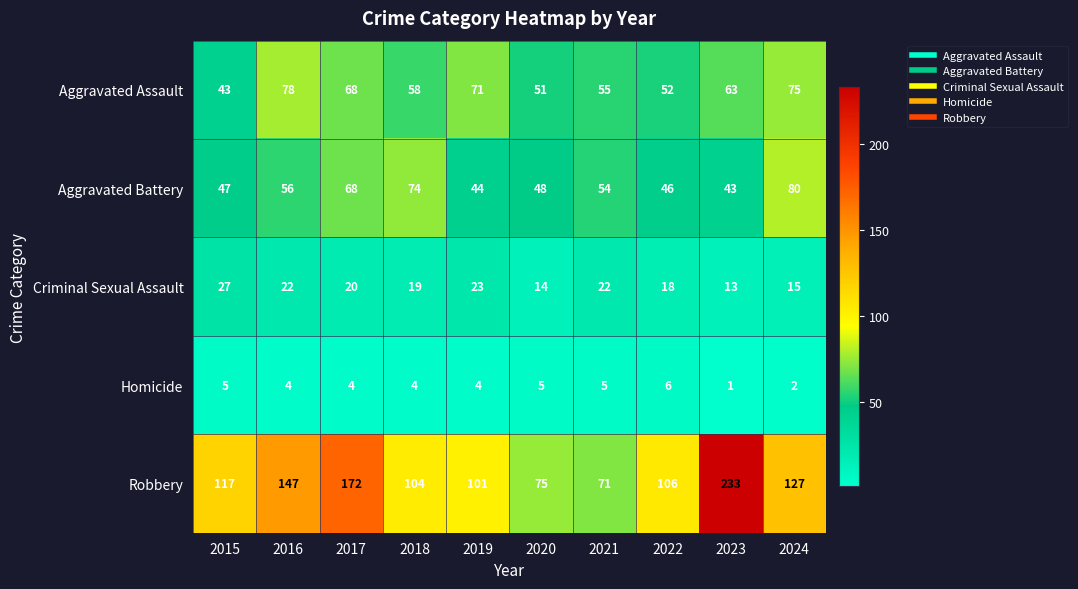

True or false: Aggravated Assault has a value of 33 at 2019.

False